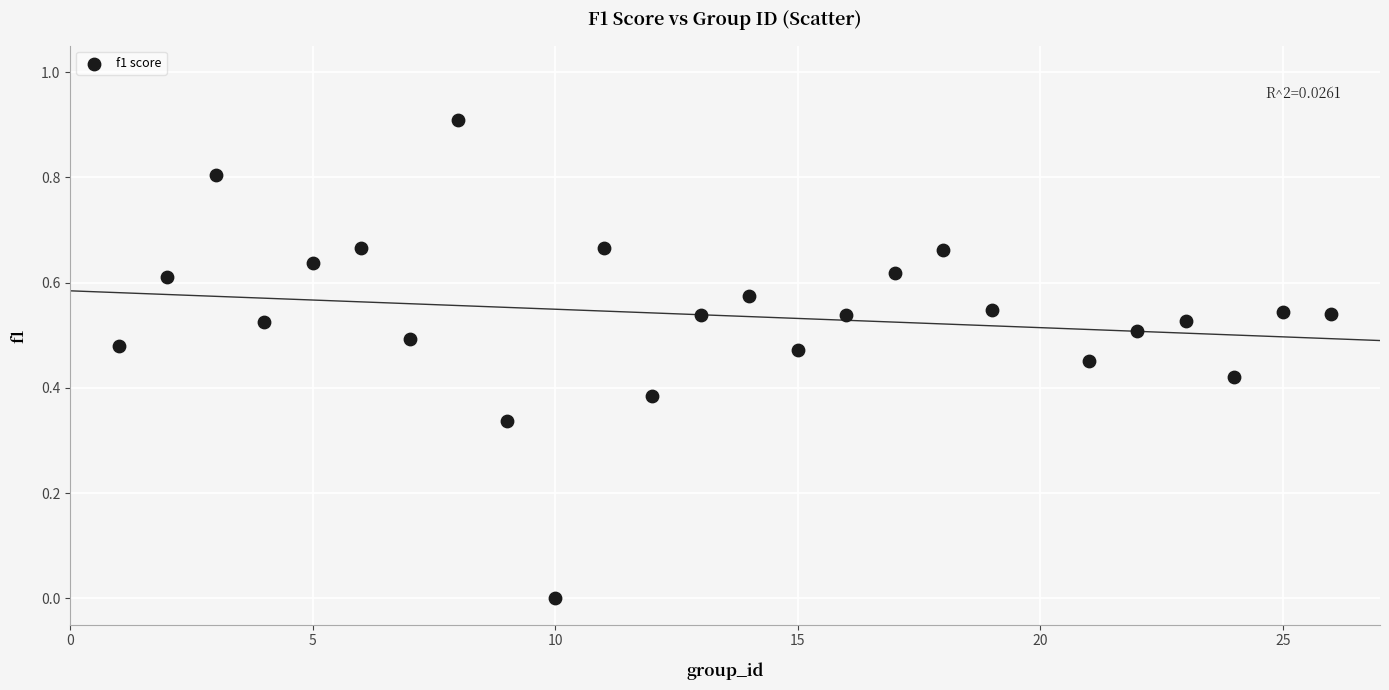

What is the range of Y values (max minus min)?

0.9